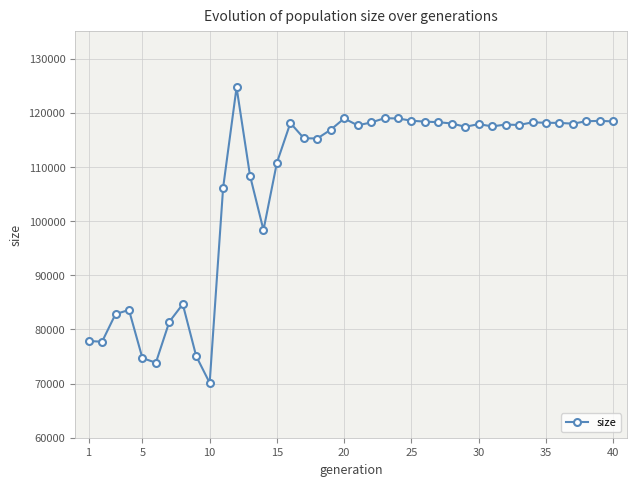

What is the difference between the second highest and minimum values?

48860